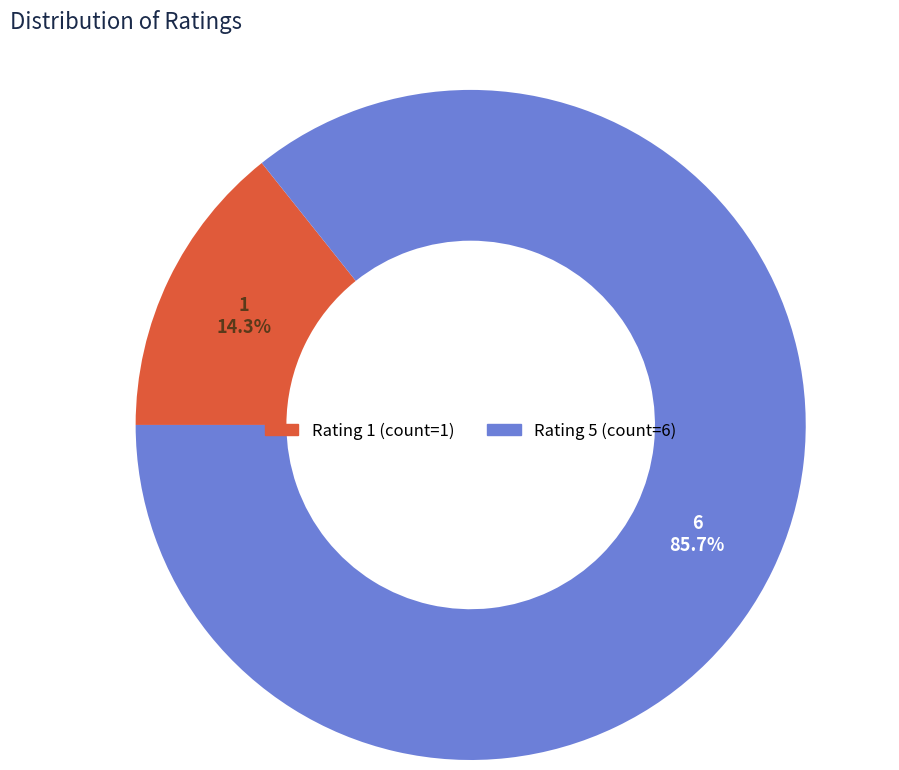

Is there any slice that represents more than half of the pie?

Yes